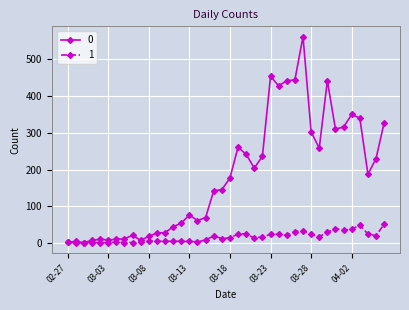

List the series in order of their peak value, lowest first.

1, 0